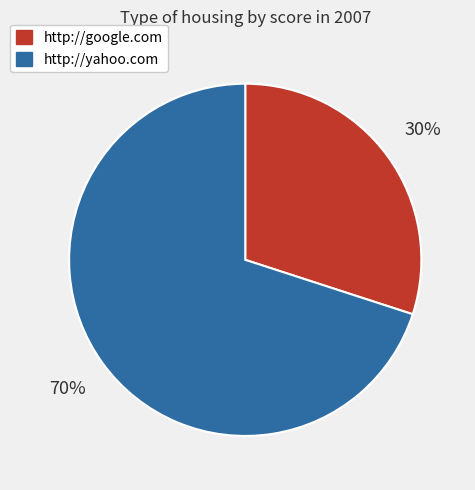

What is the largest slice in the pie chart?

http://yahoo.com